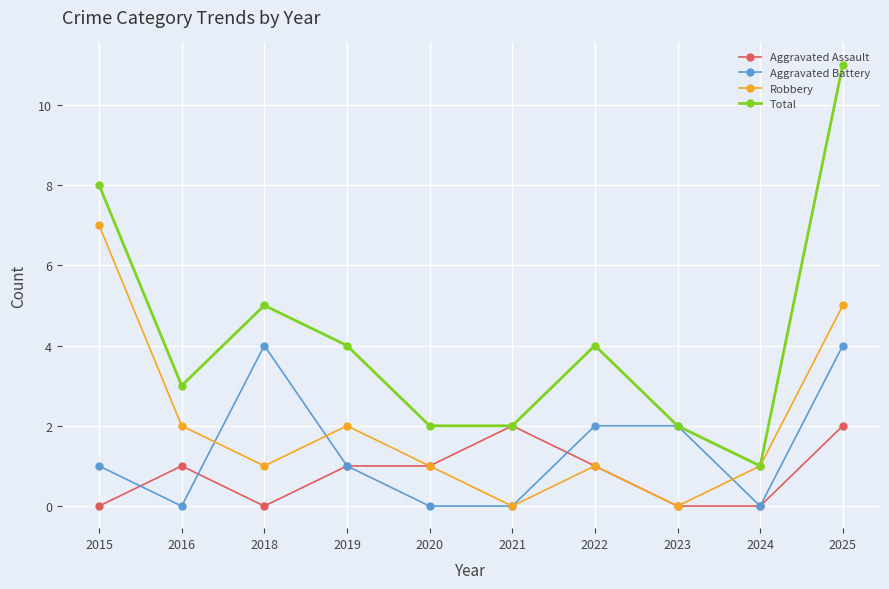

How many data points does each series have?

10